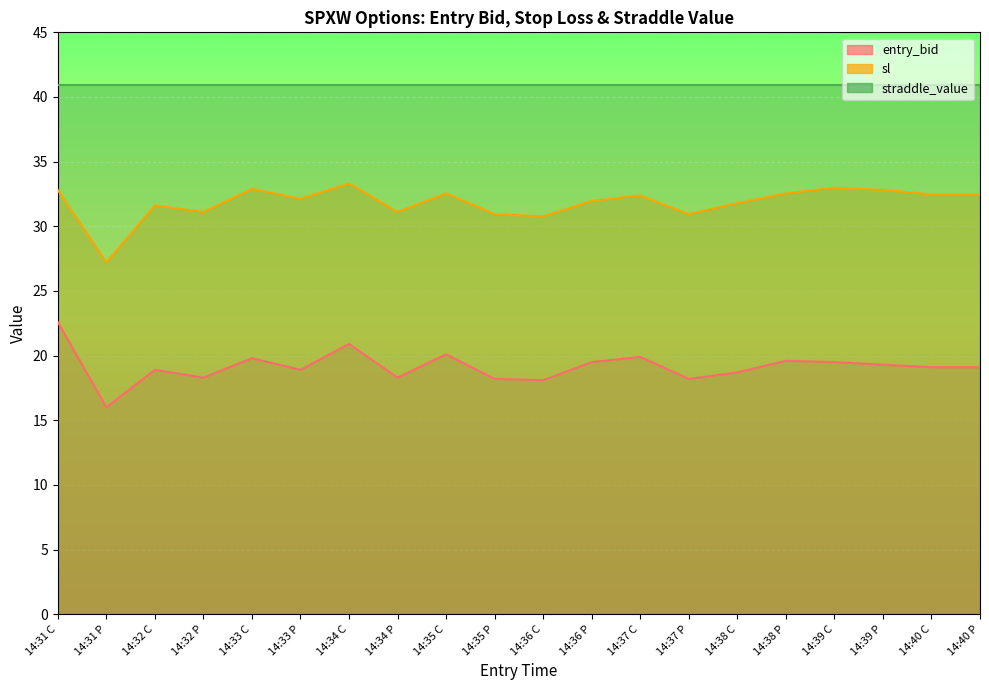

In sl, how many points are lower than both neighbors (excluding endpoints)?

6